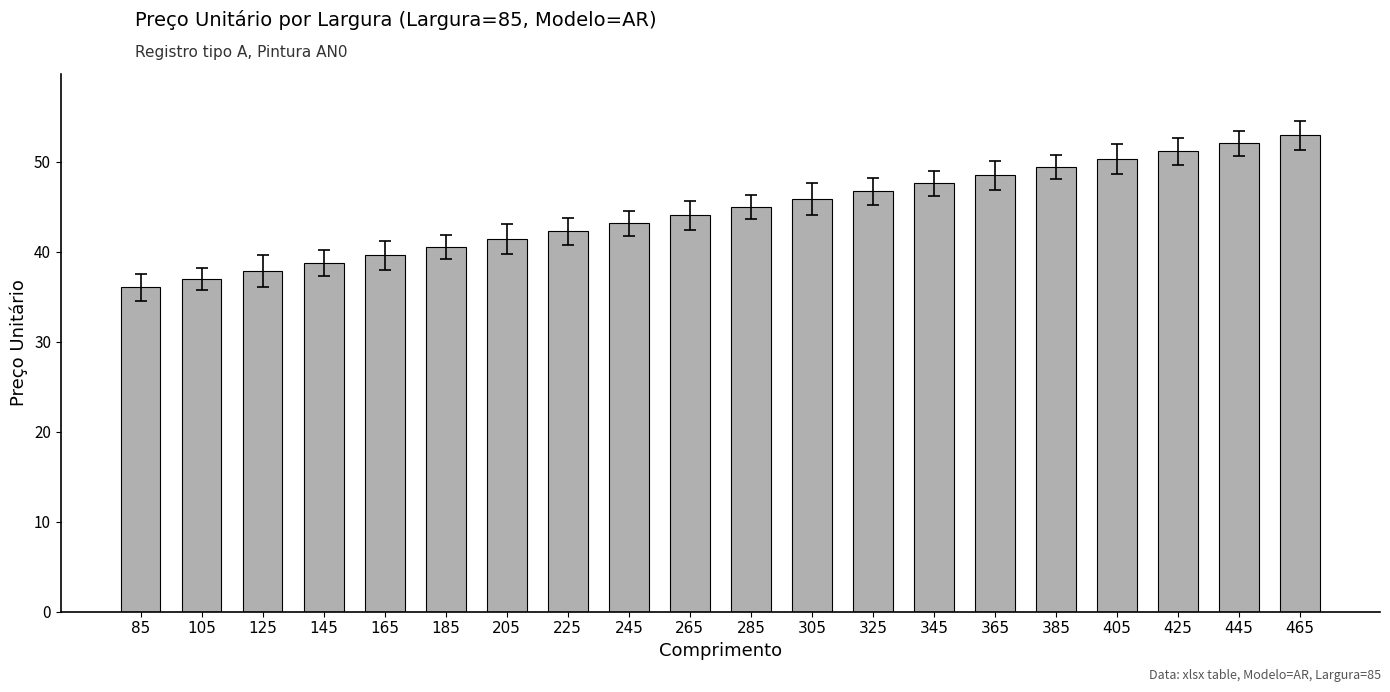

Between 125 and 85, which is larger?

125